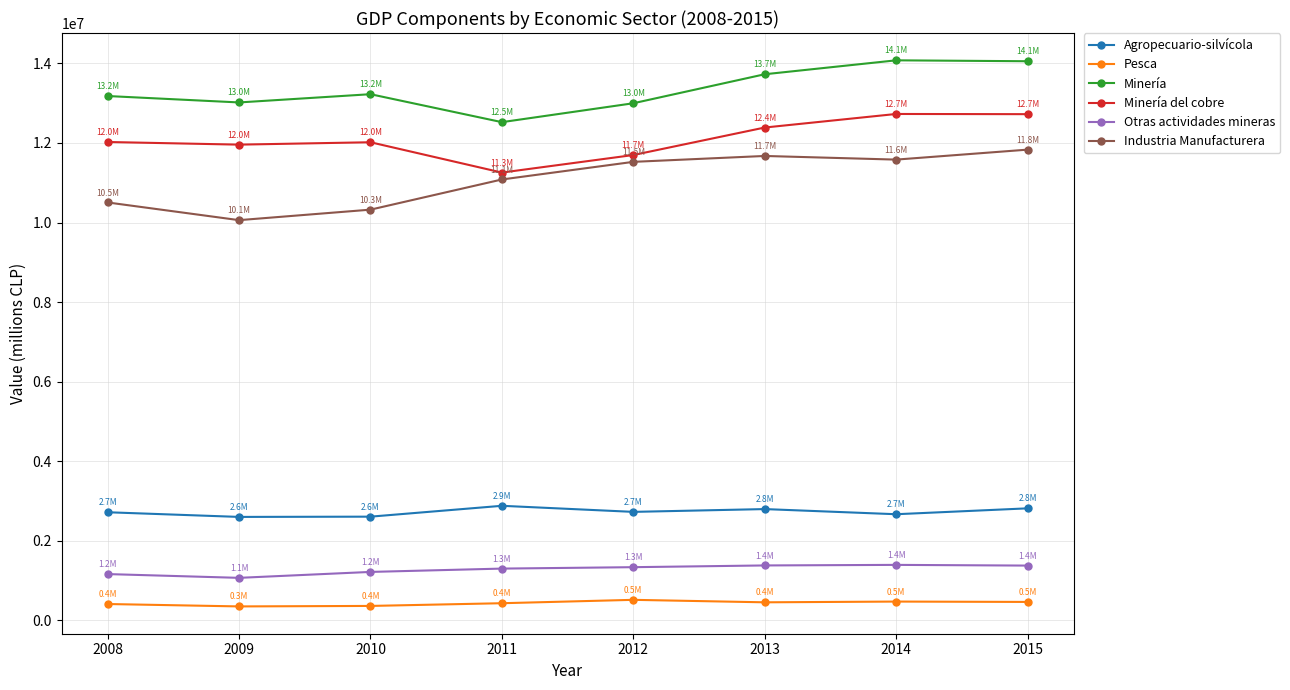

What is the sum of the Pesca values at 2014 and 2015?

920598